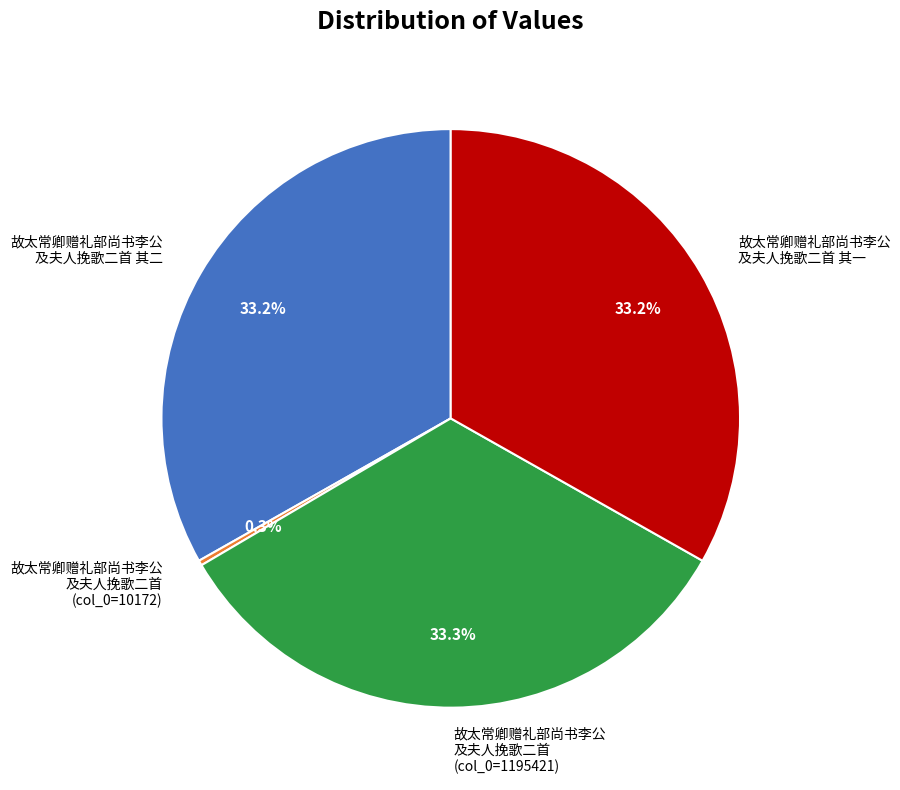

To the nearest percent, what is the difference between the largest and smallest slice percentages?

33%